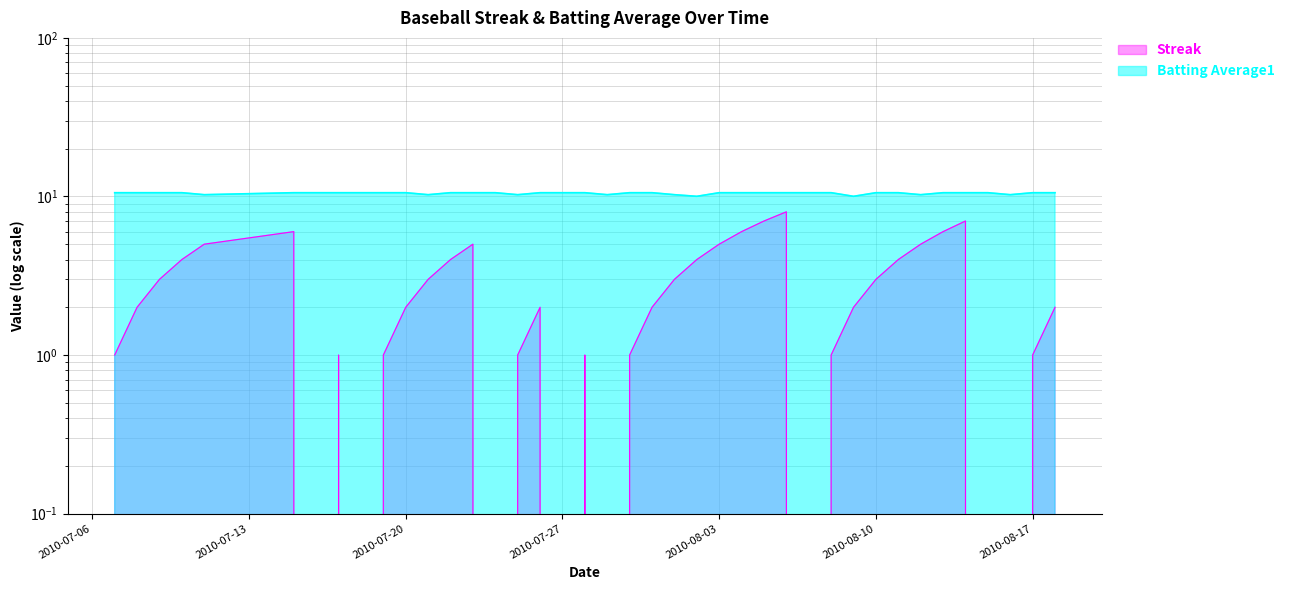

True or false: Batting Average1 and Streak cross at least once.

False